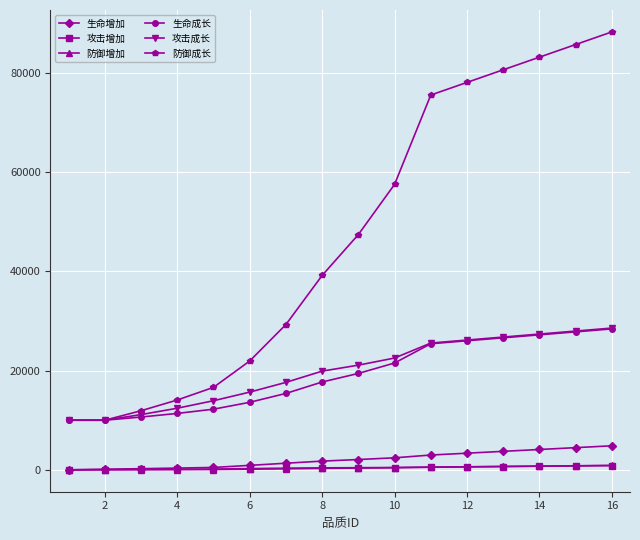

Count the number of data series in this chart.

6